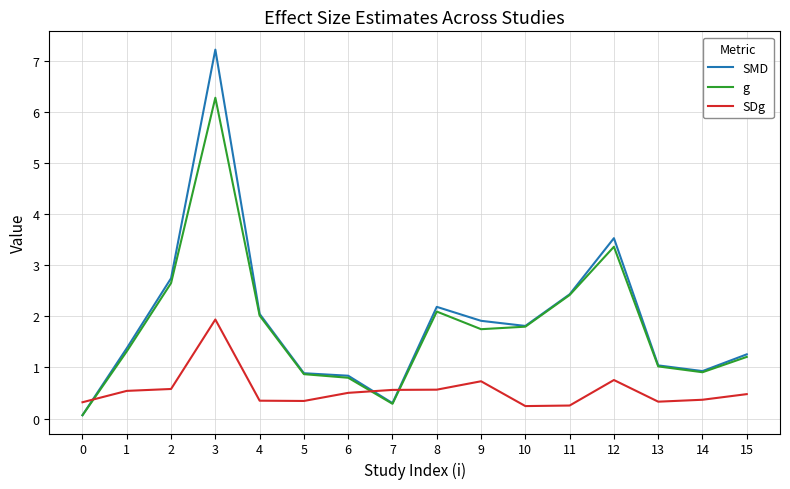

Where does the SMD series first go above 1?

1